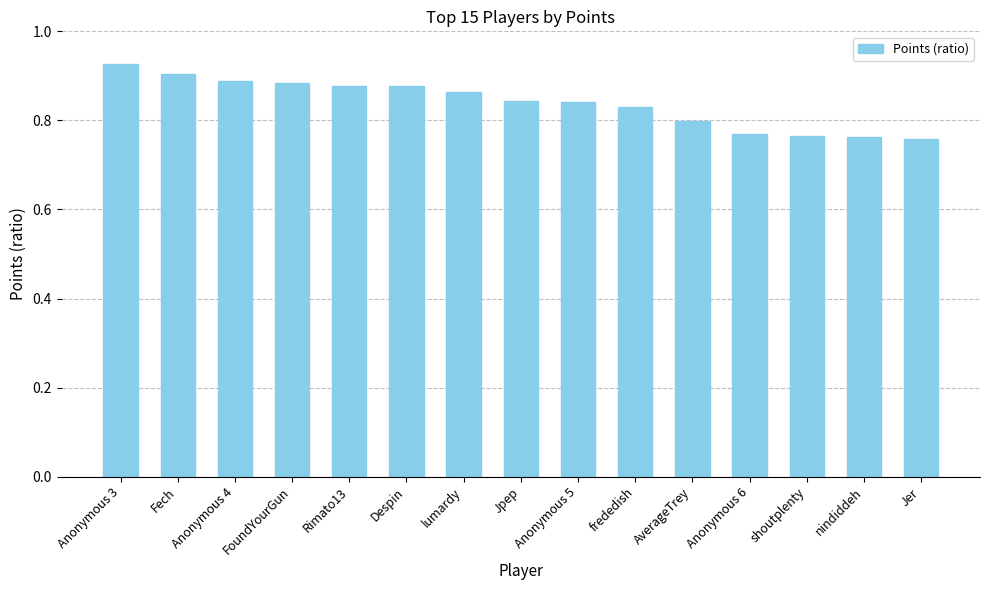

What position from the right is FoundYourGun?

12